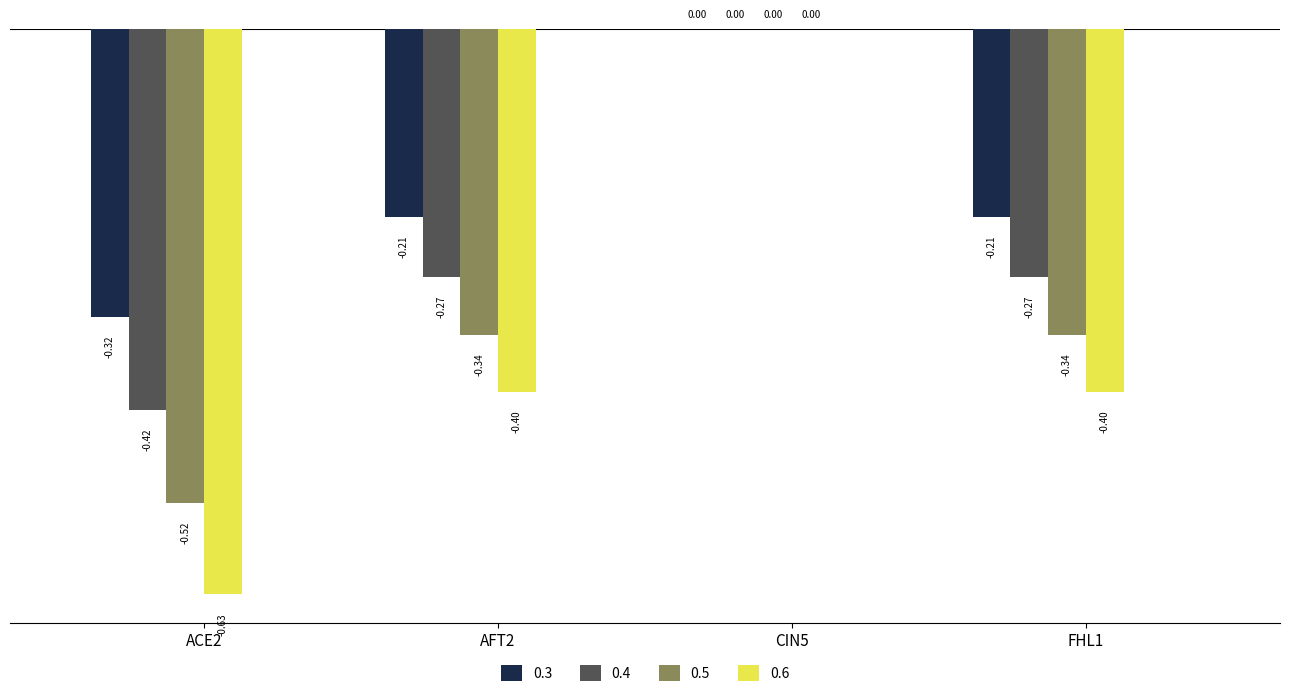

What is the sum of all 0.4 values?

-1.0